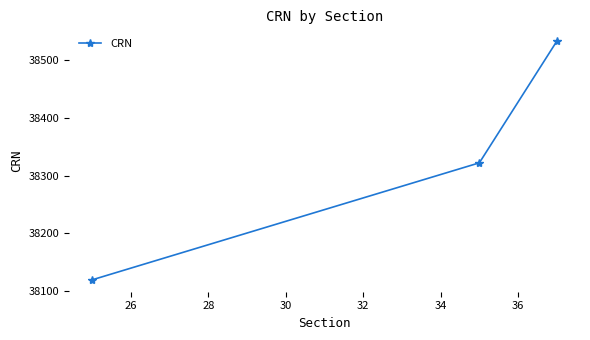

Reading right to left, list all the values displayed in this chart.

38533	38322	38119